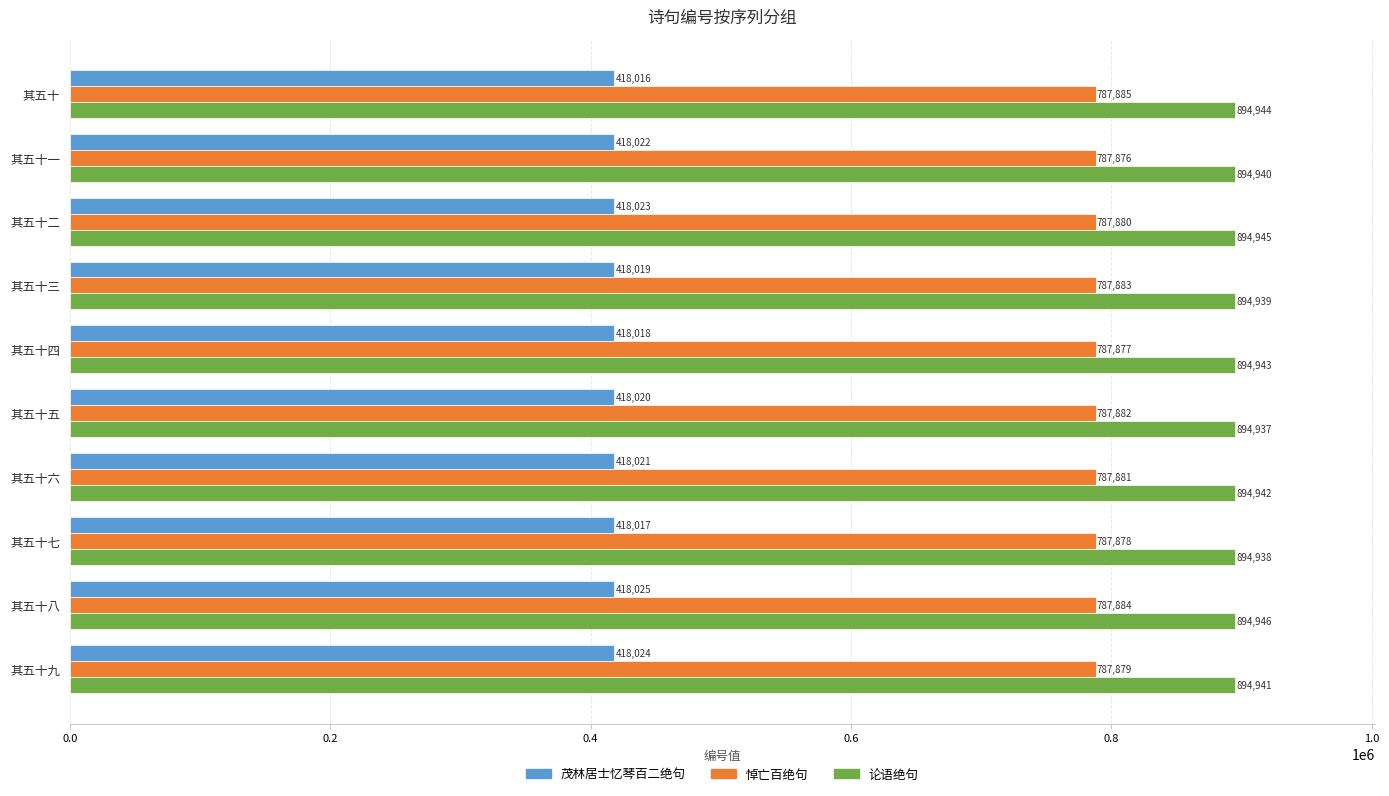

What is the sum of all 论语绝句 values?

8949415